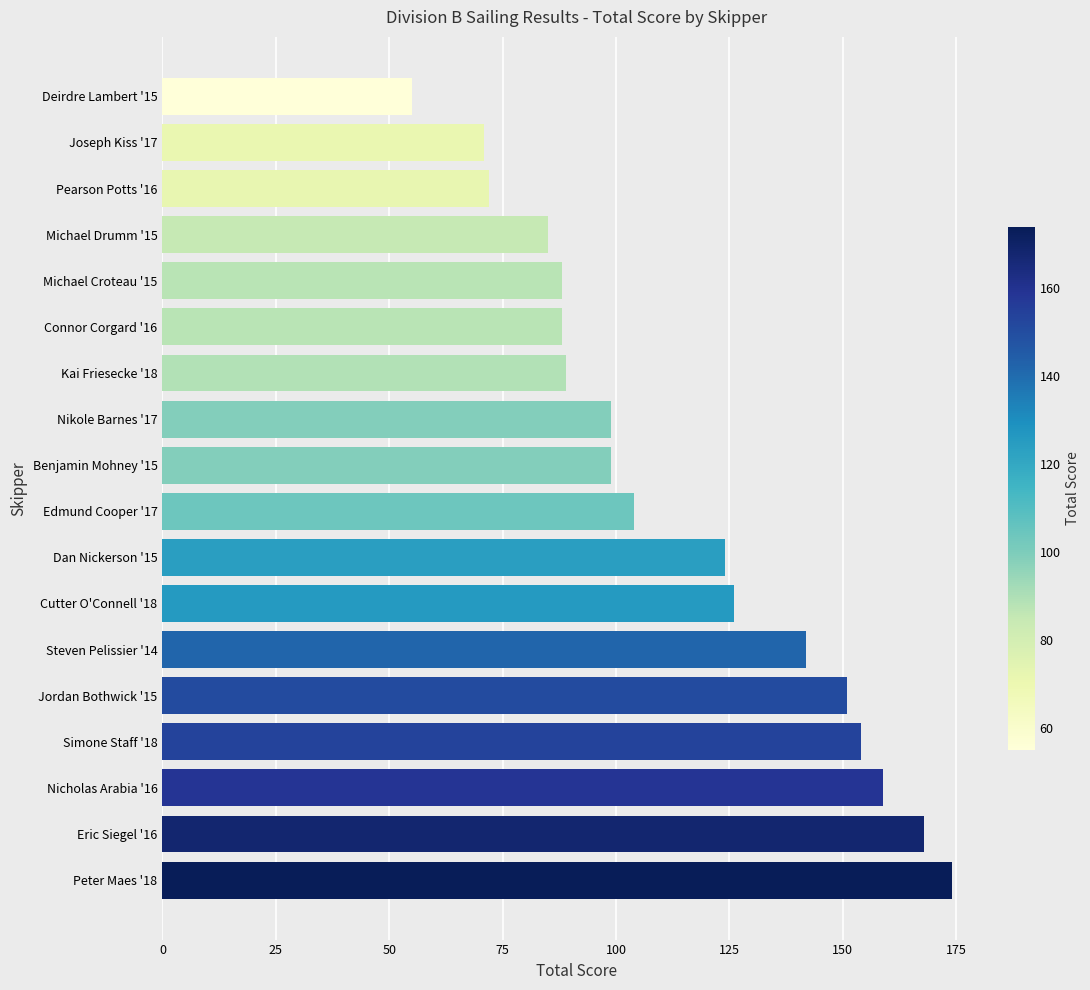

What is the label of the 12th bar from the bottom?

Kai Friesecke '18